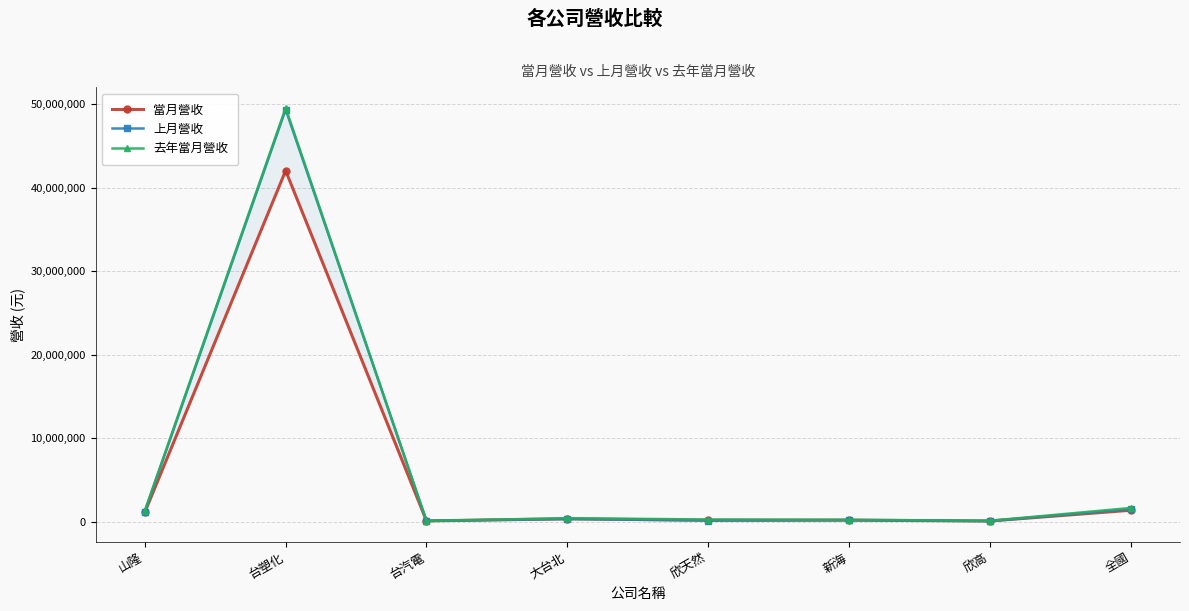

Rank the categories by 去年當月營收 value from highest to lowest.

台塑化, 全國, 山隆, 大台北, 欣天然, 新海, 欣高, 台汽電